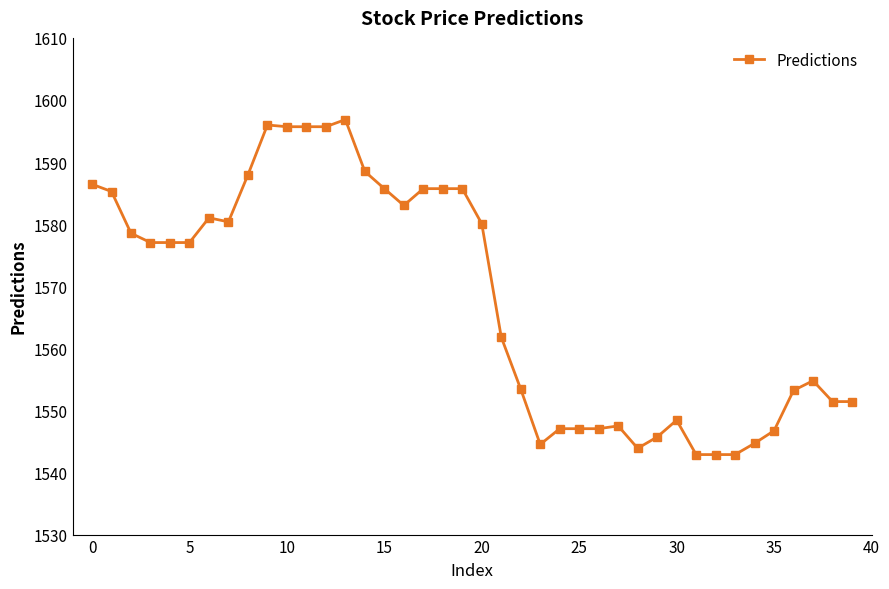

Does the chart have visible grid lines?

No